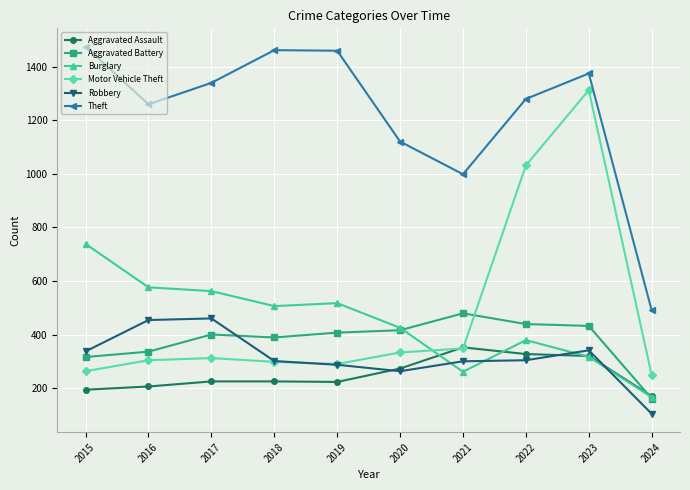

What is the smallest value displayed?

104